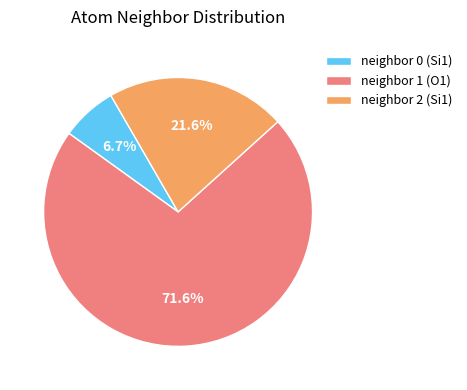

To the nearest percent, what is the average slice percentage?

33%